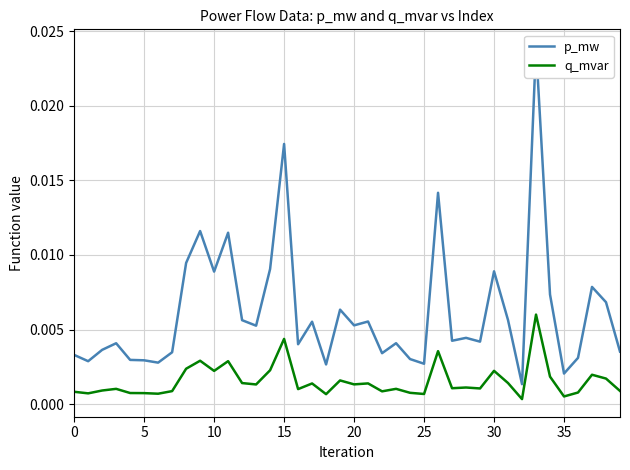

How many series are shown in this chart?

2